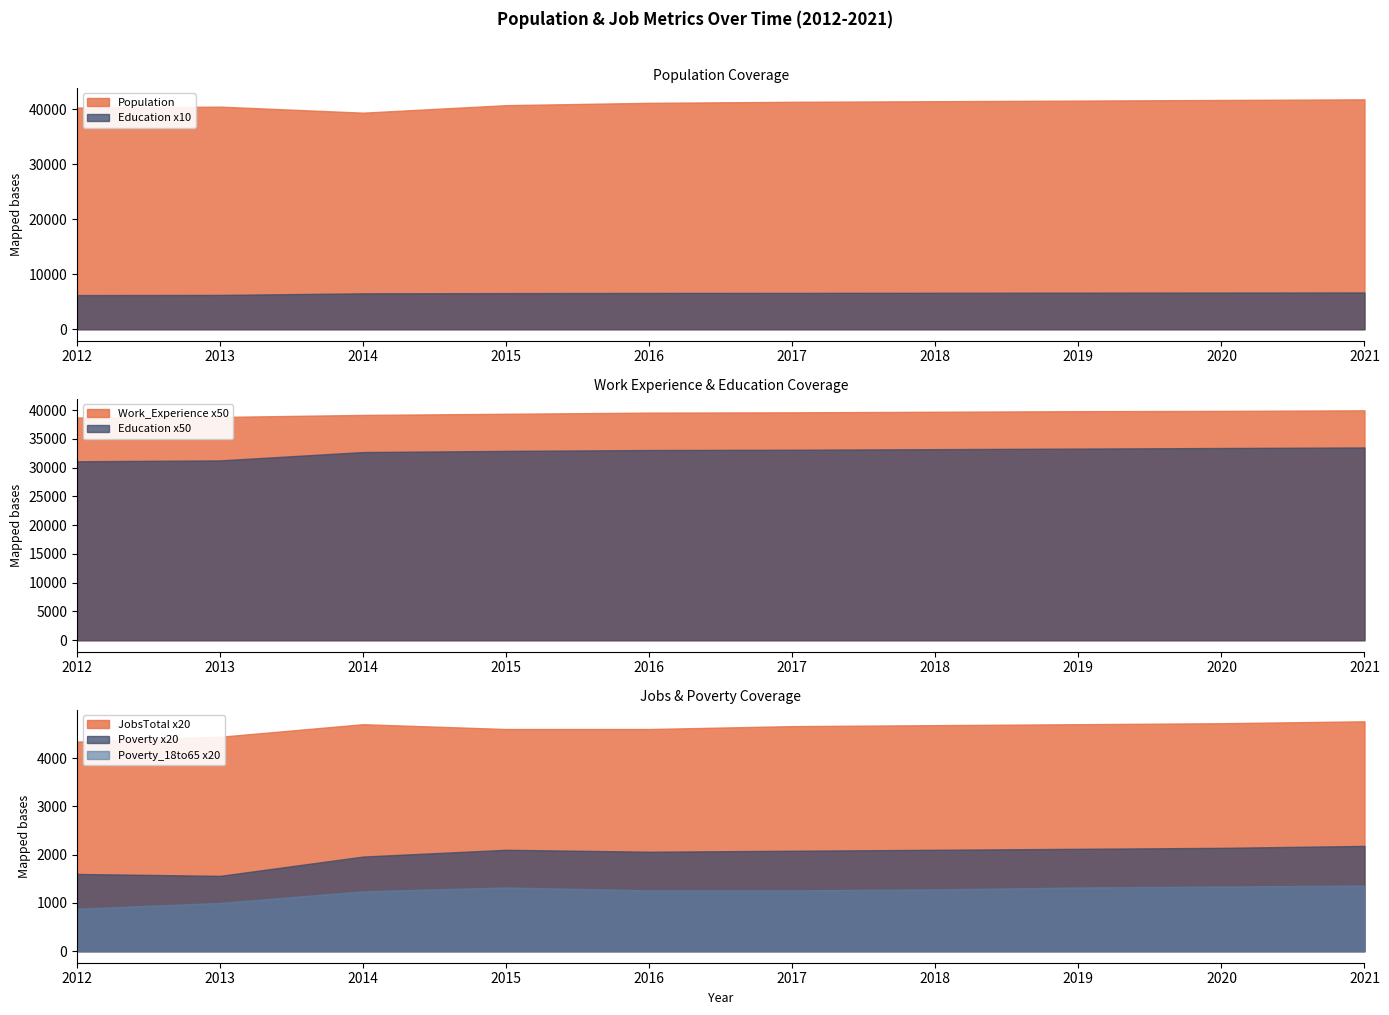

At 2019, list the series in order from smallest to largest.

Poverty_18to65, Poverty, JobsTotal, Education, Work_Experience, Population